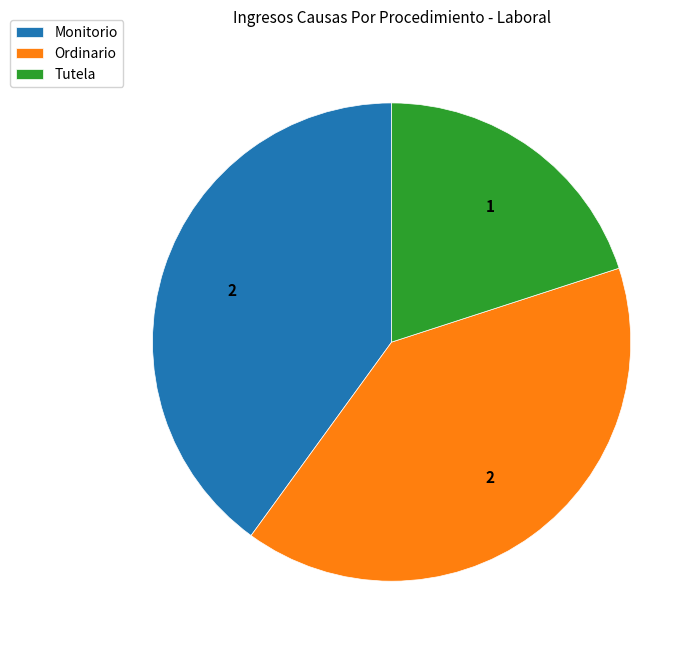

Is there a majority slice in this chart?

No